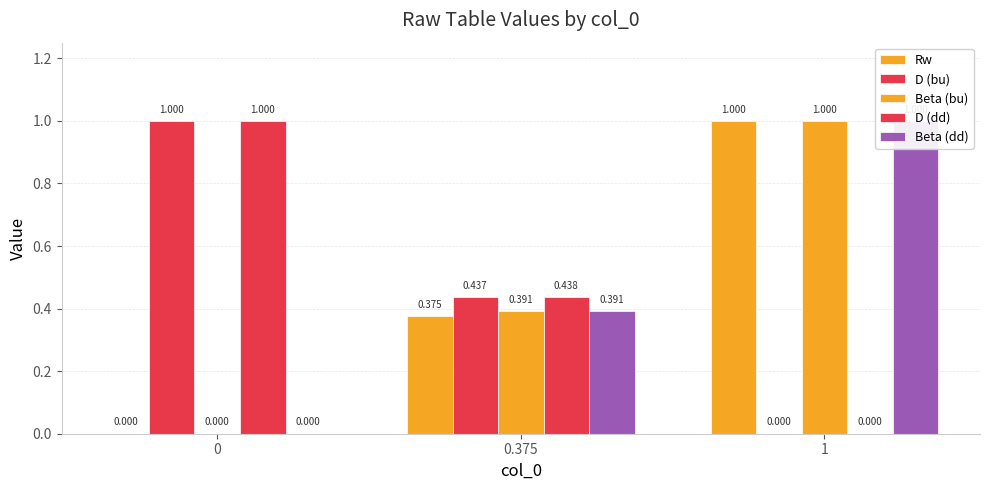

At how many categories does at least one series exceed 0?

3